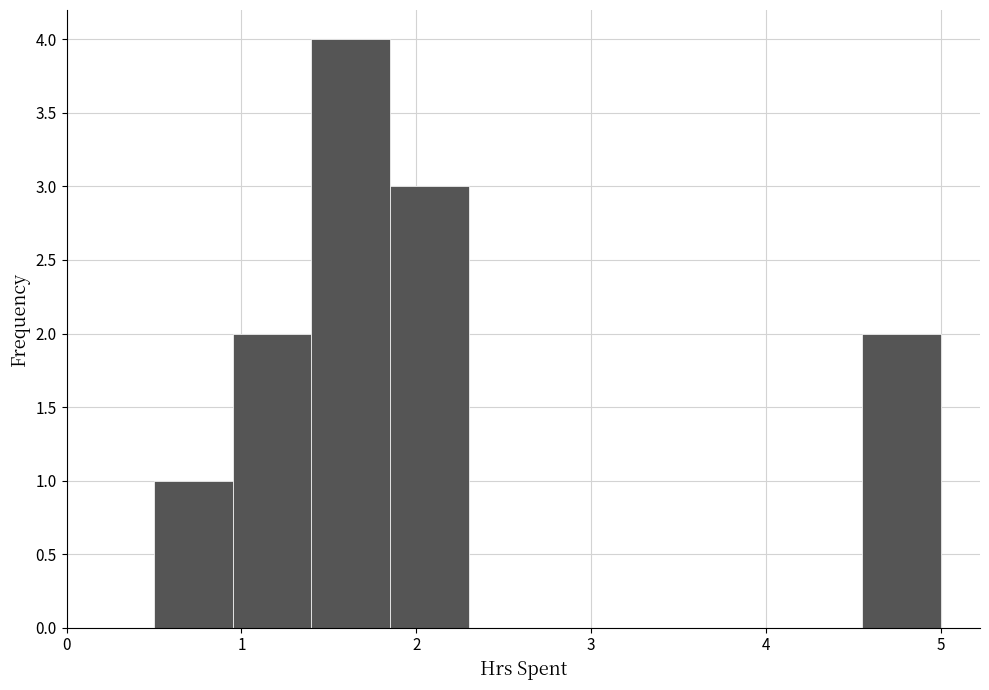

Reading left to right, transcribe this chart: for each bar, give the range it covers on the x-axis and its height. Neither the bar edges nor the heights are printed on the chart, so give them approximately, as read against the axes.

0.50 to 0.95: 1
0.95 to 1.40: 2
1.40 to 1.85: 4
1.85 to 2.30: 3
2.30 to 2.75: 0
2.75 to 3.20: 0
3.20 to 3.65: 0
3.65 to 4.10: 0
4.10 to 4.55: 0
4.55 to 5.00: 2